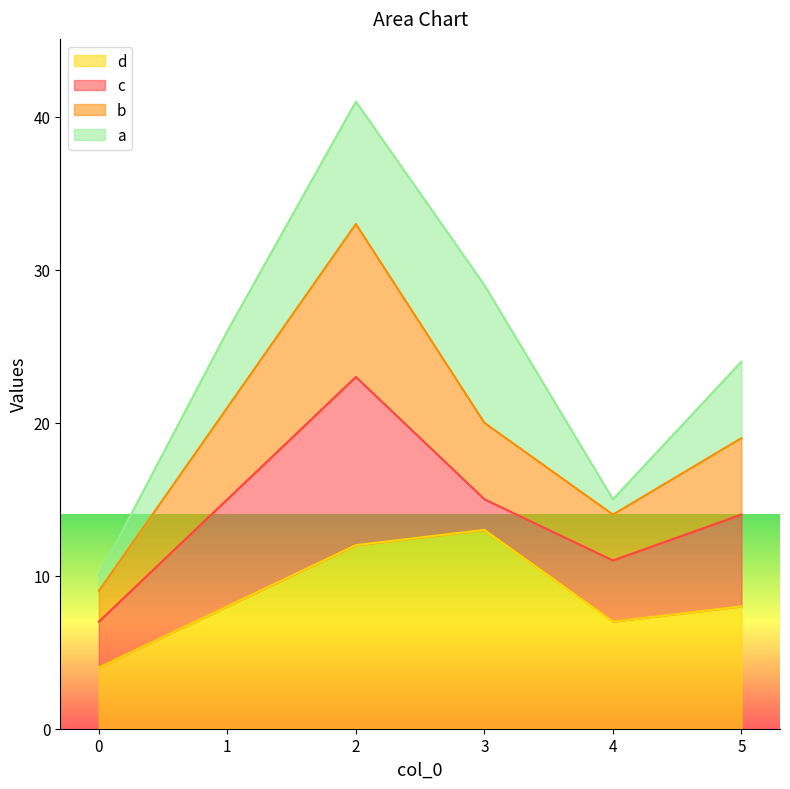

True or false: b and d cross at least once.

False